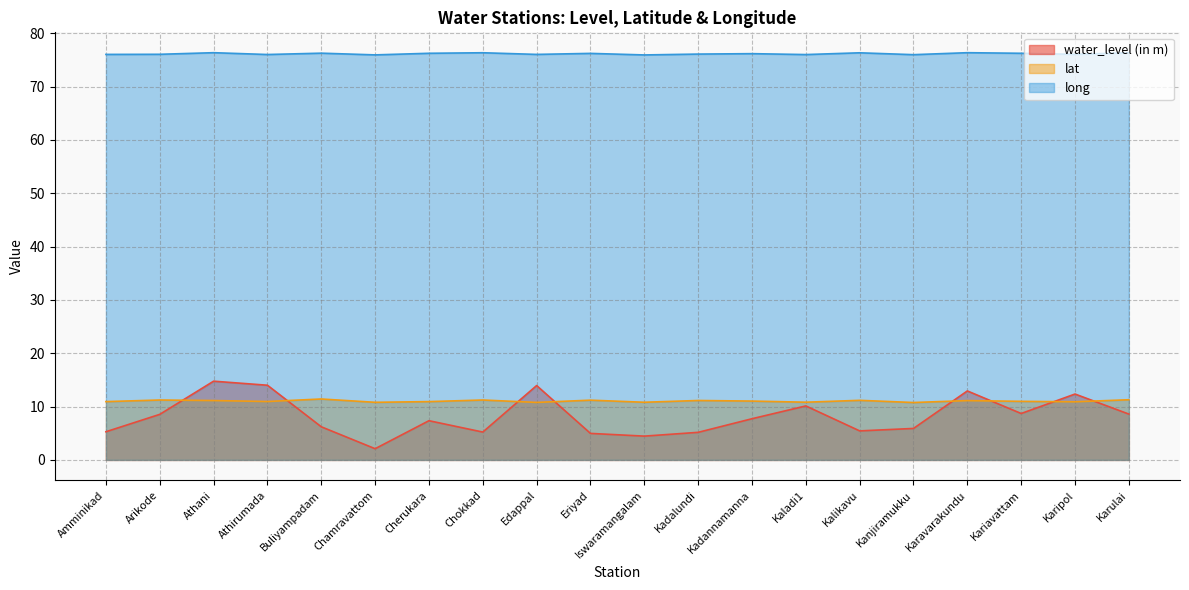

What position from the left is Iswaramangalam?

11